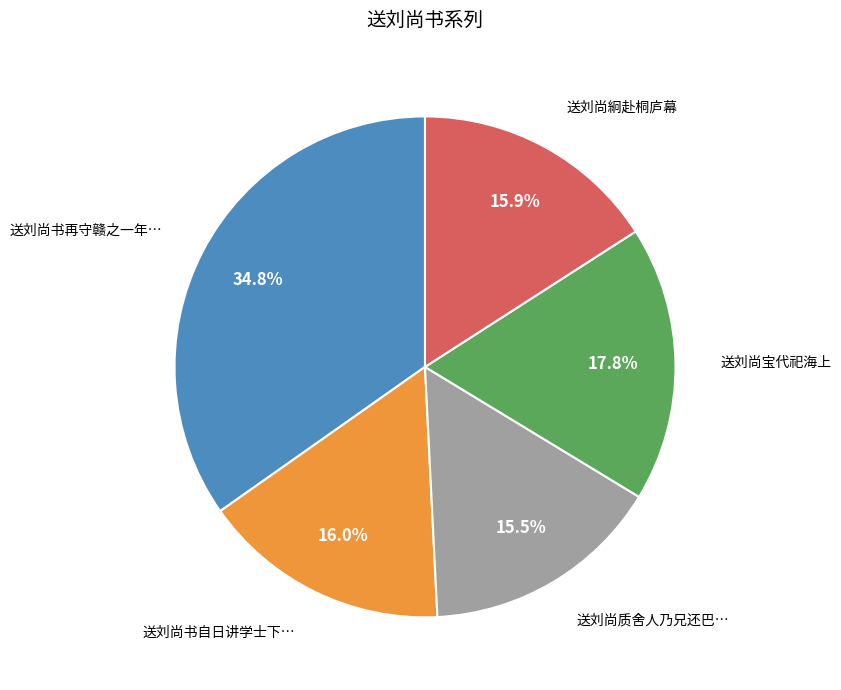

Does any single category account for the majority?

No